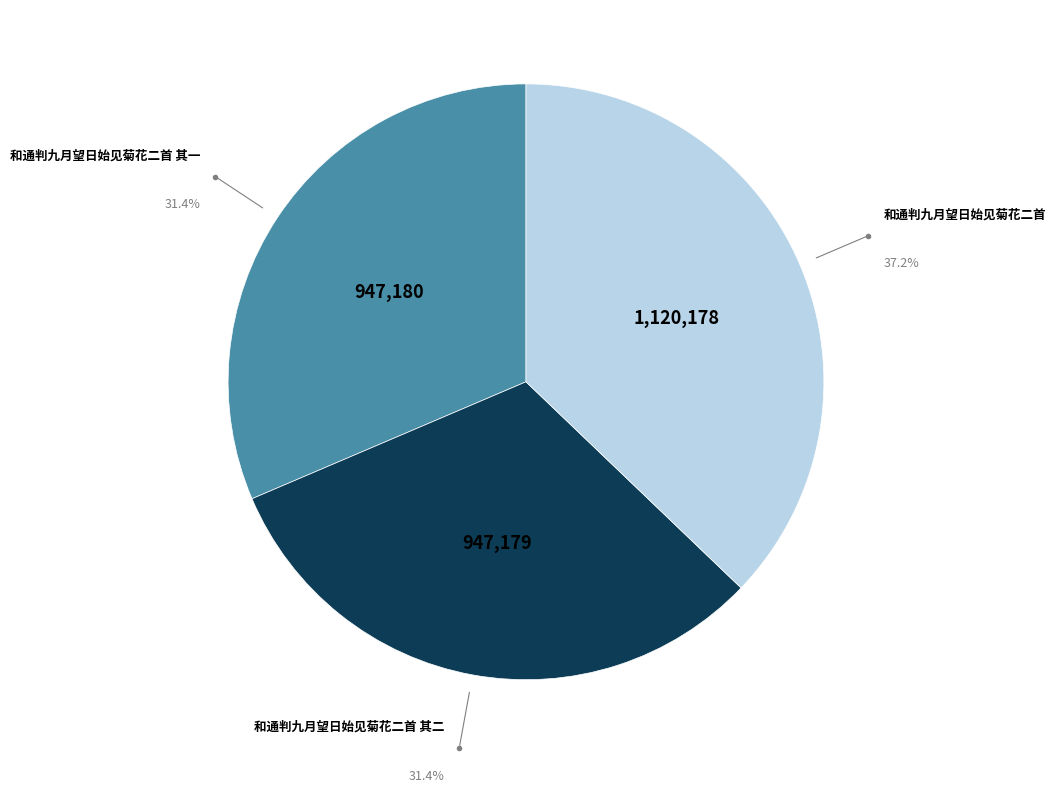

Approximately how many times larger is the value at 和通判九月望日始见菊花二首 其一 compared to 和通判九月望日始见菊花二首?

0.8